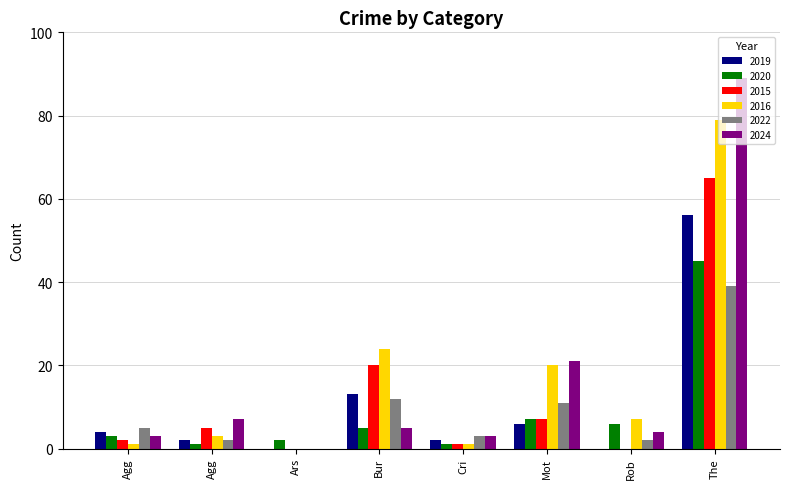

Which series has the largest range (max minus min)?

2024